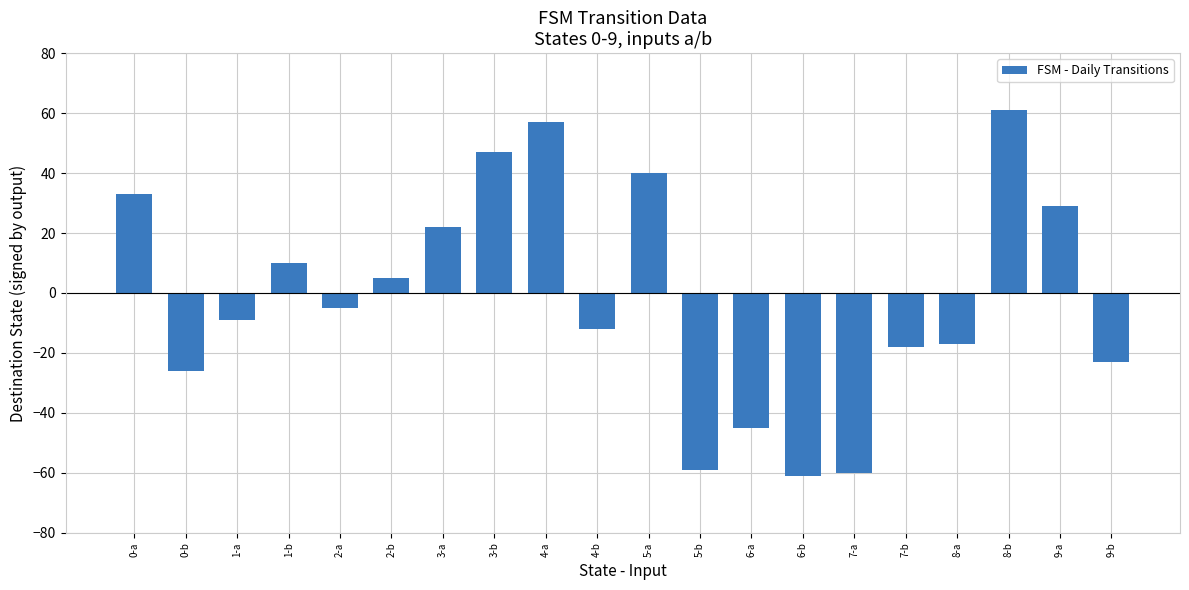

Count the number of data series in this chart.

1